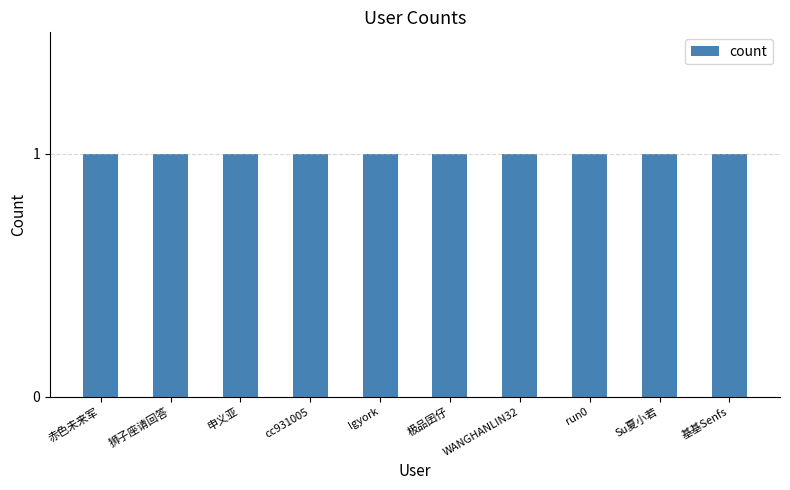

Which category has the lowest value across all series?

赤色未来军